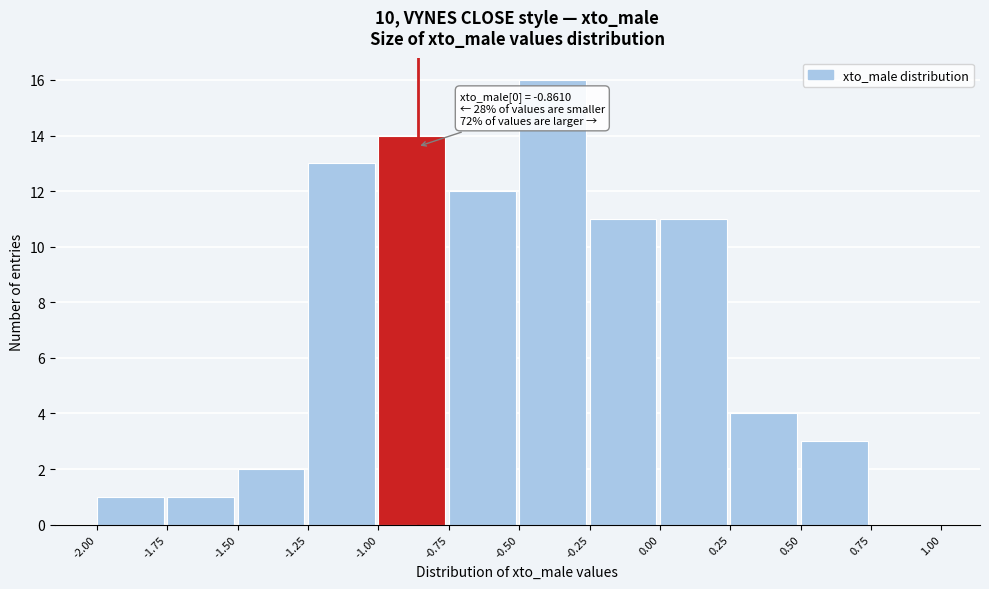

Over which range of the x-axis is the bar tallest?

-0.50 to -0.25